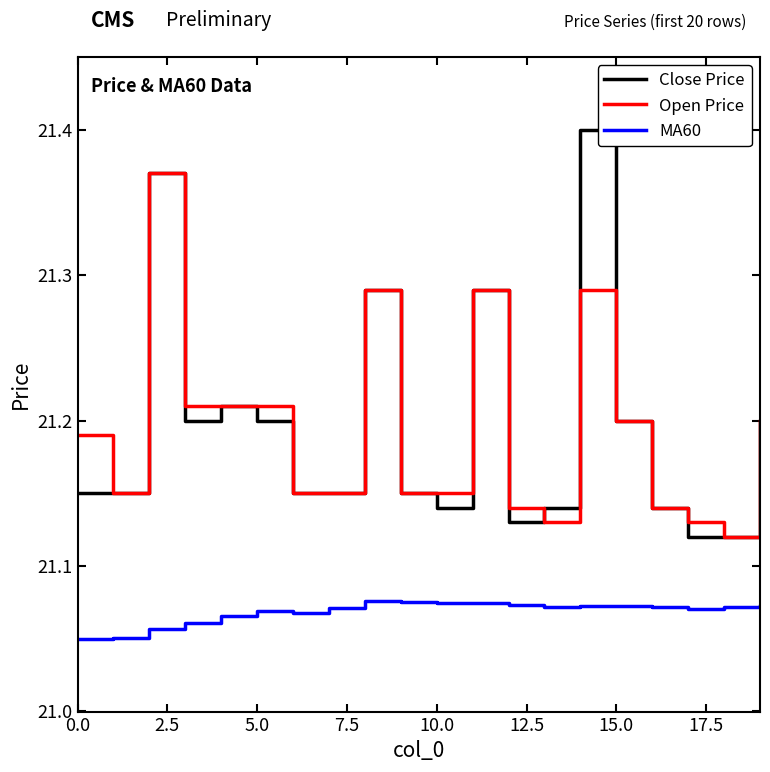

Which series has the widest spread of values?

Close Price